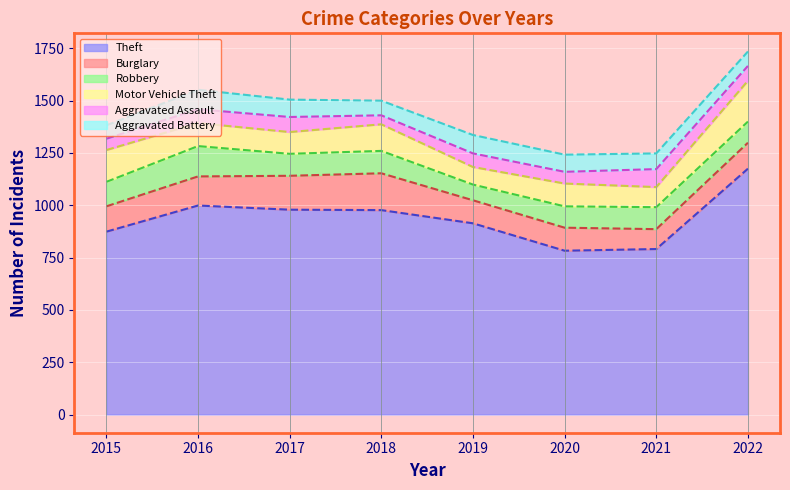

What is the average value of the Theft series?

936